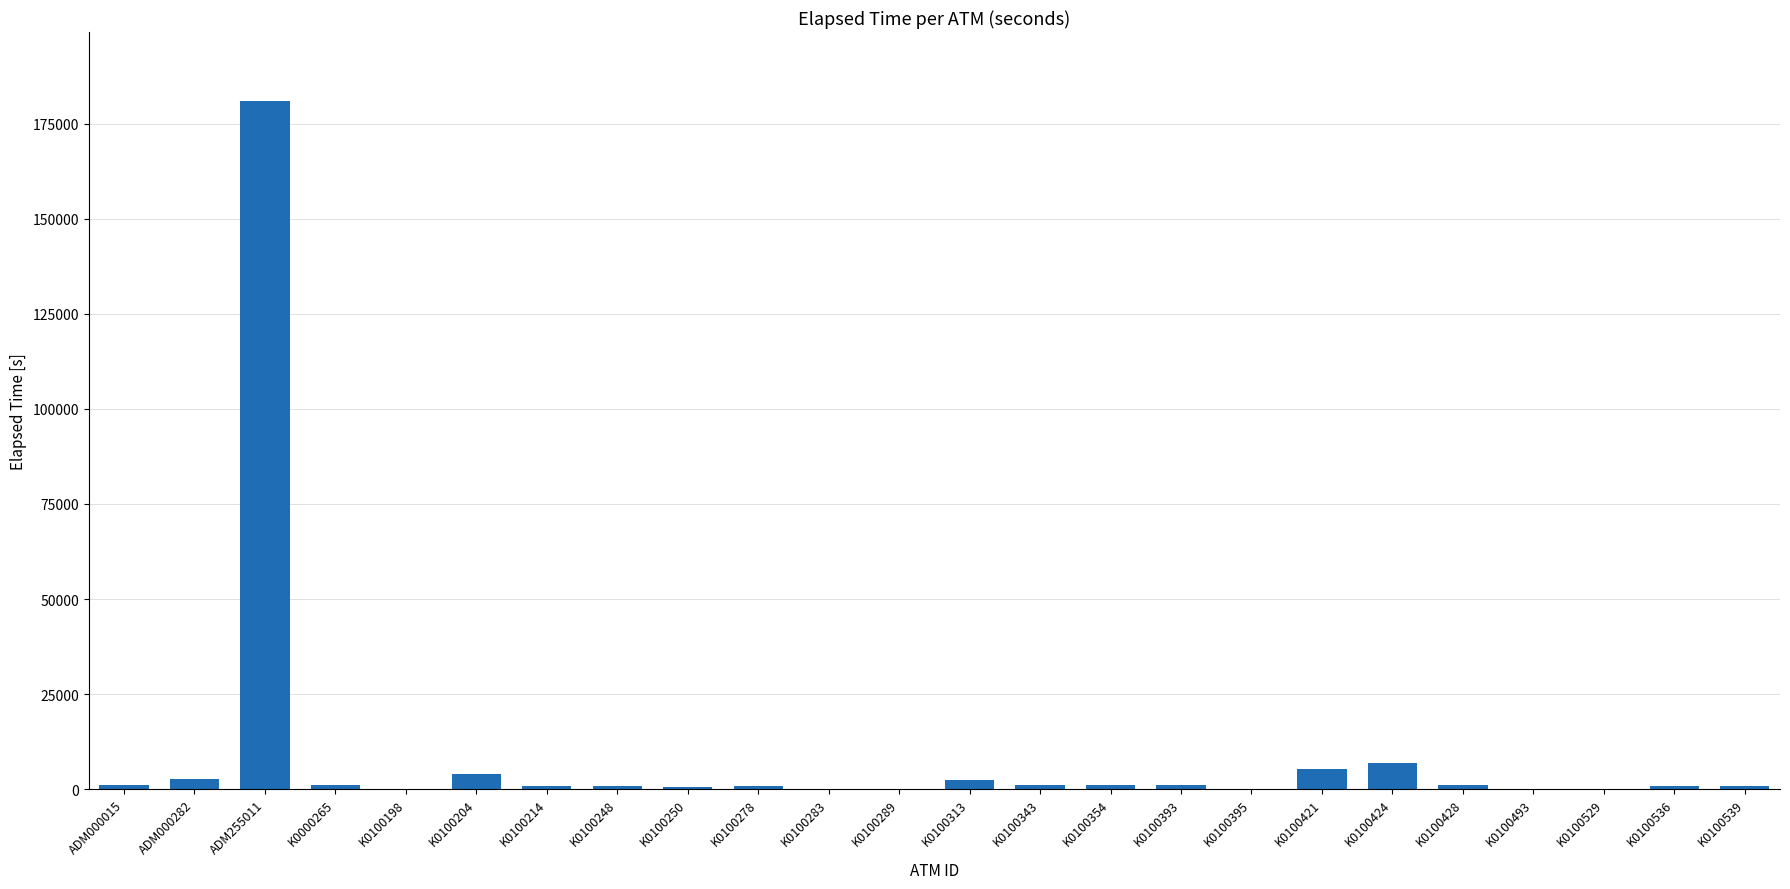

Which has a higher value, K0100395 or K0100313?

K0100313